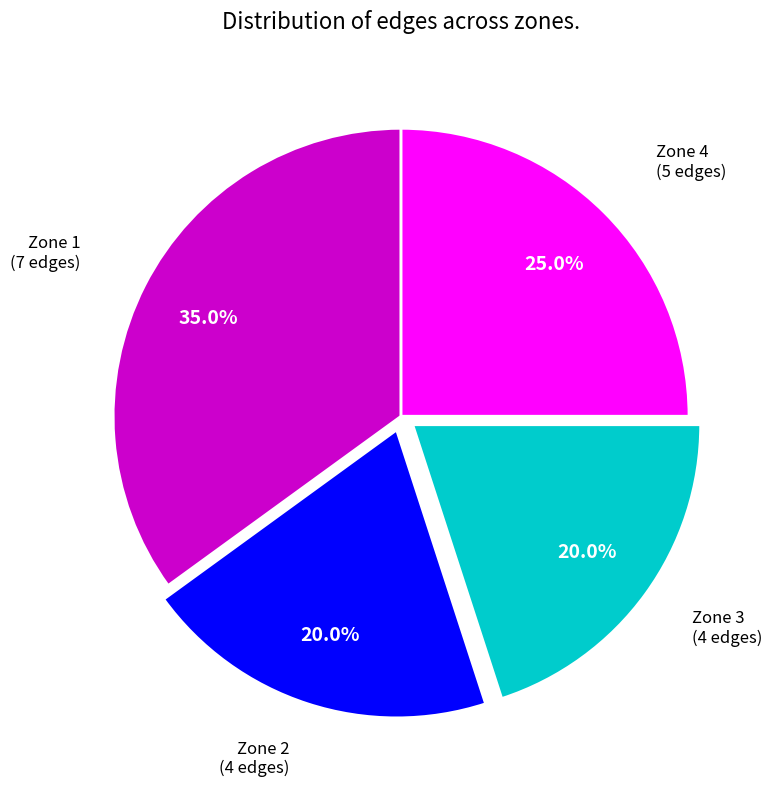

What is the total percentage of Zone 1 and Zone 2?

55.0%